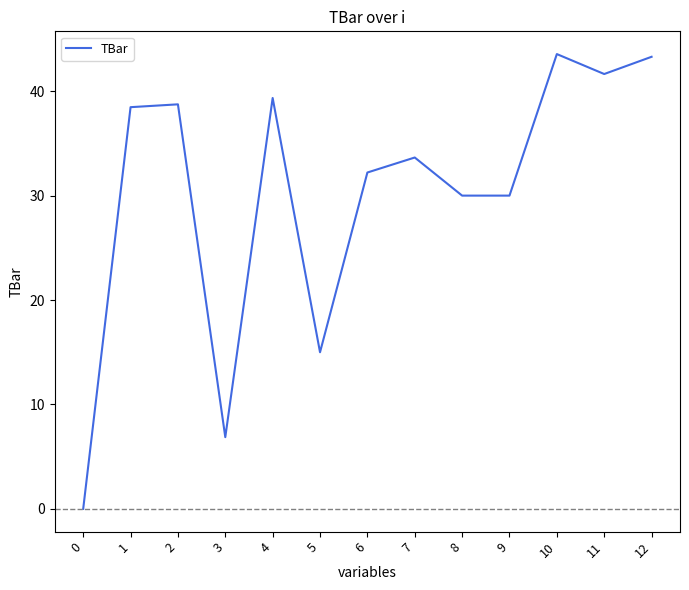

Count the number of data series in this chart.

1